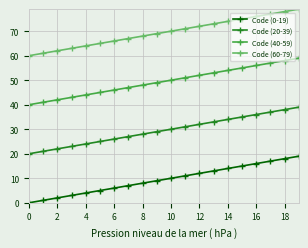

True or false: Code (60-79) and Code (40-59) cross at least once.

False